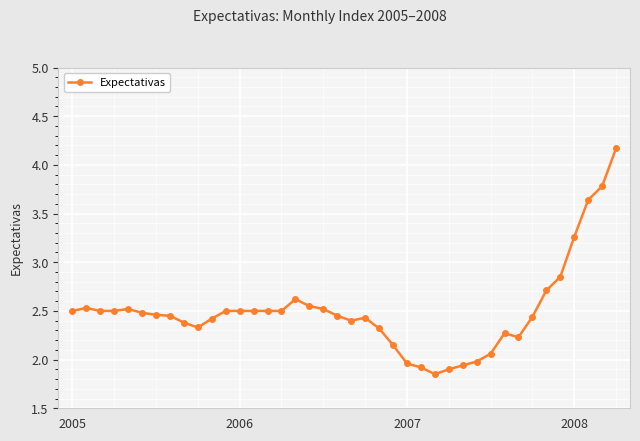

What is the sum of all values?

100.0